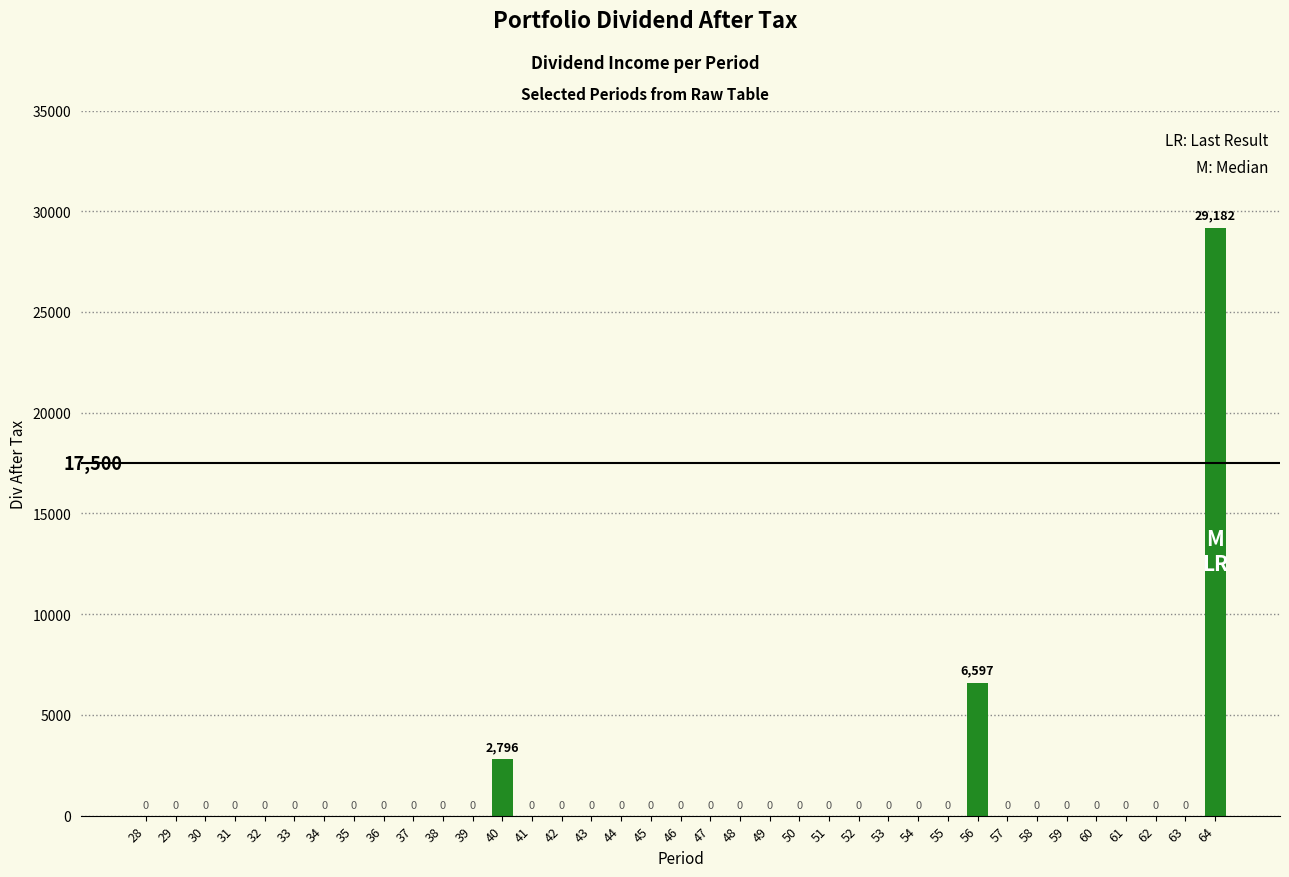

At which label is the value closest to 14590?

56